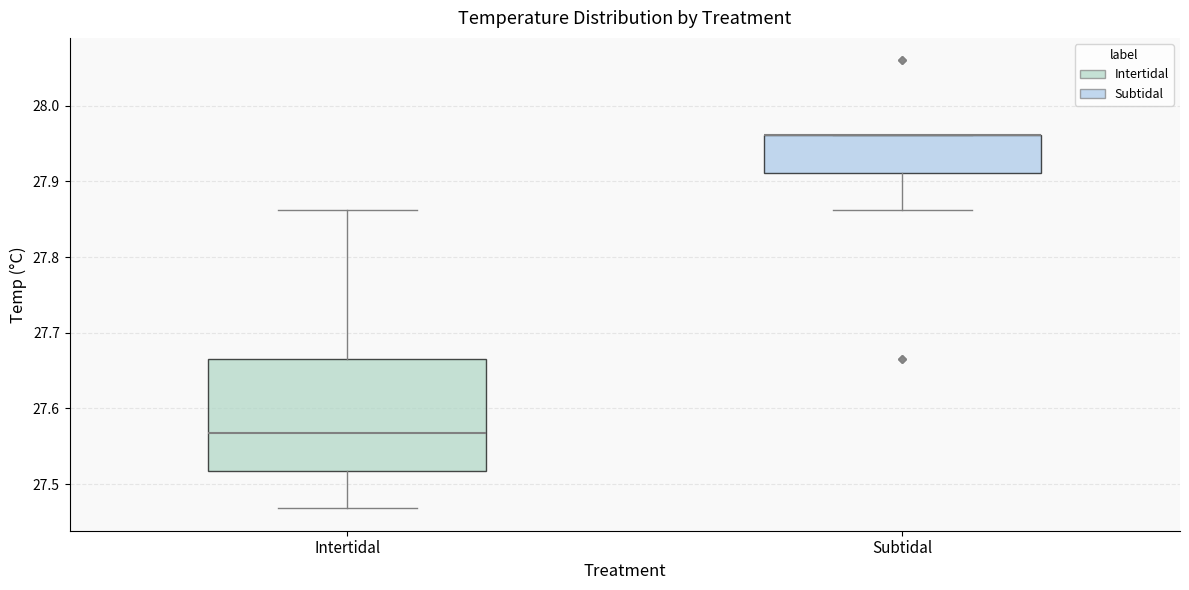

Reading left to right, read every box against the y-axis: the position of its median line, the range the box covers, and the ends of its whiskers. The values are not printed on the chart, so give them approximately, as read against the axis.

Intertidal: median 27.57, box 27.52 to 27.67, whiskers 27.47 to 27.86
Subtidal: median 27.96 (drawn on the box's upper edge), box 27.91 to 27.96, whiskers 27.86 to 27.96